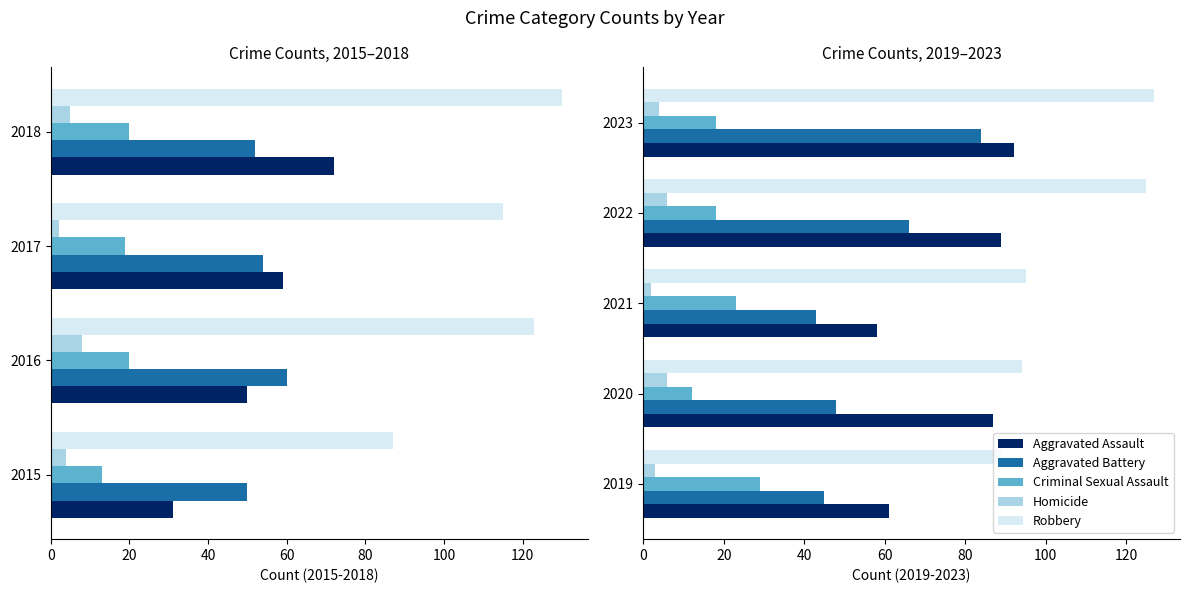

True or false: Aggravated Assault has a value of 87 at 2020.

True